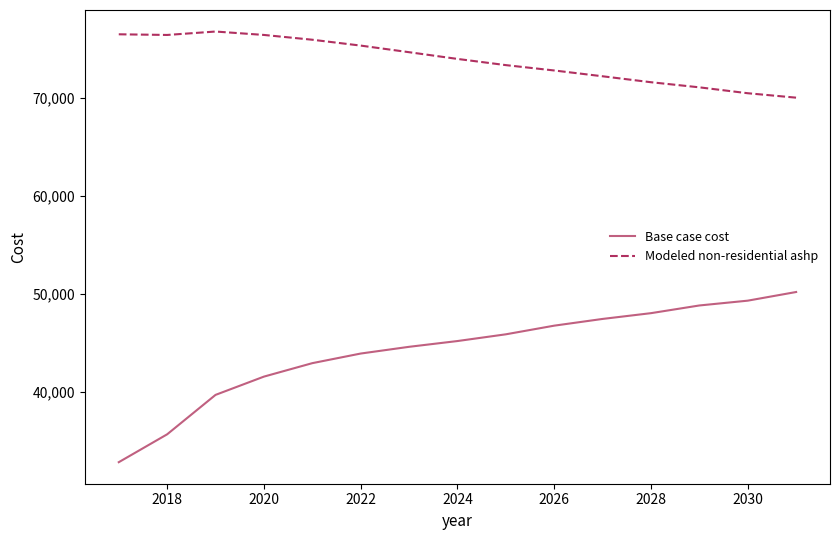

True or false: Modeled non-residential ashp and Base case cost intersect in this chart.

False